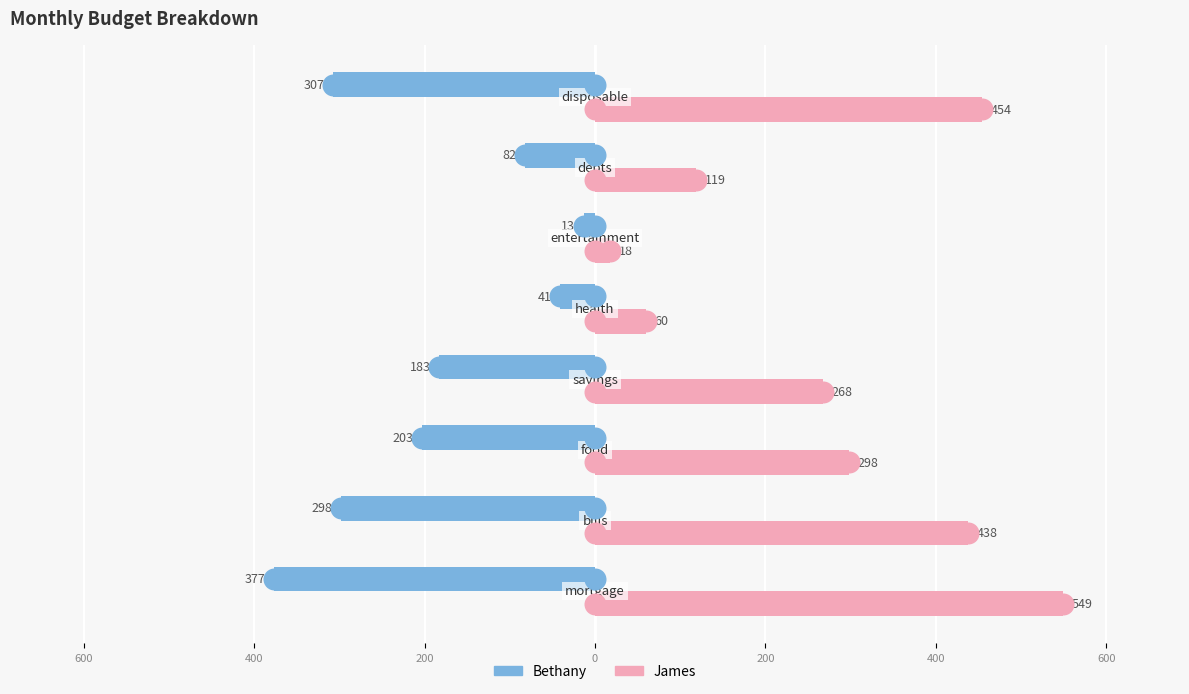

Which series has the largest Y range (max minus min)?

james